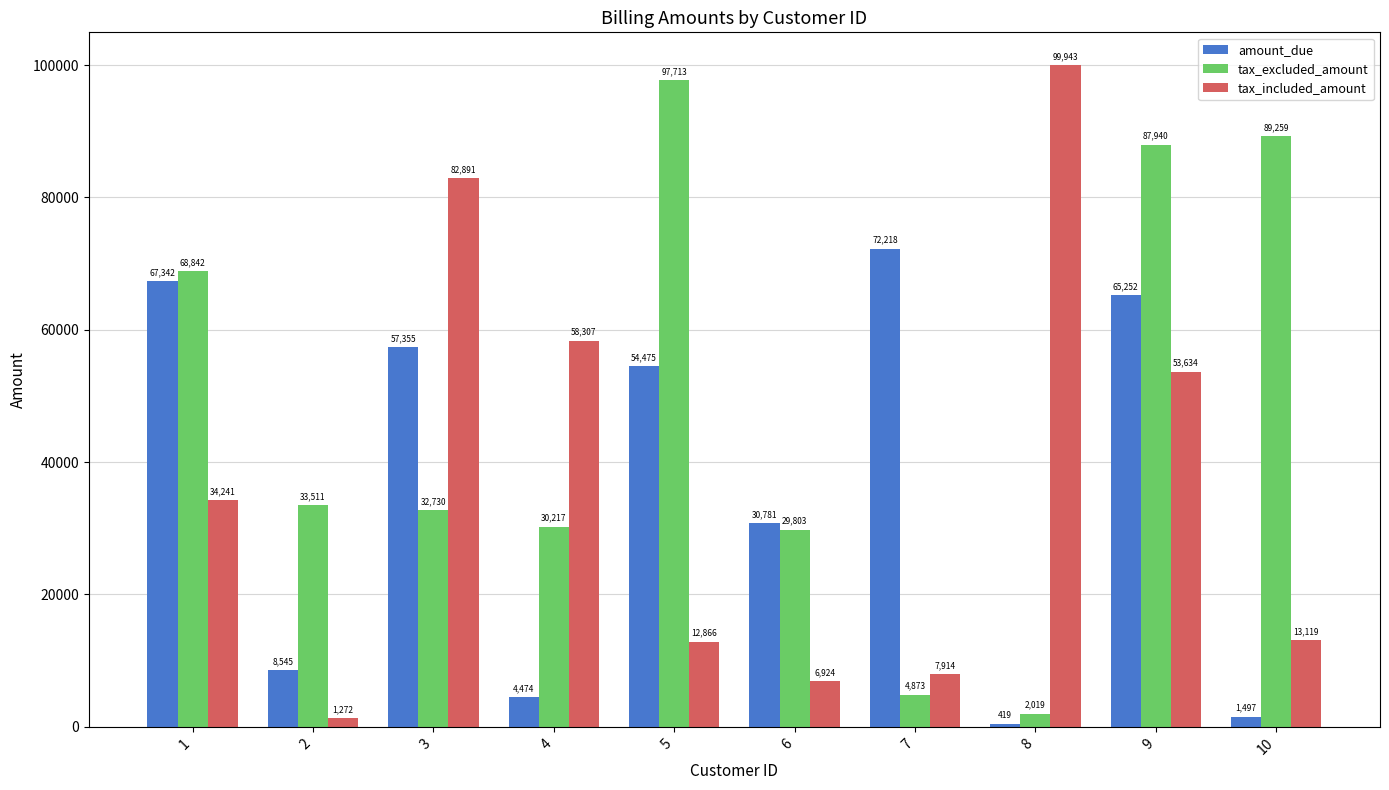

What is the spread (max minus min) of values at 2?

32239